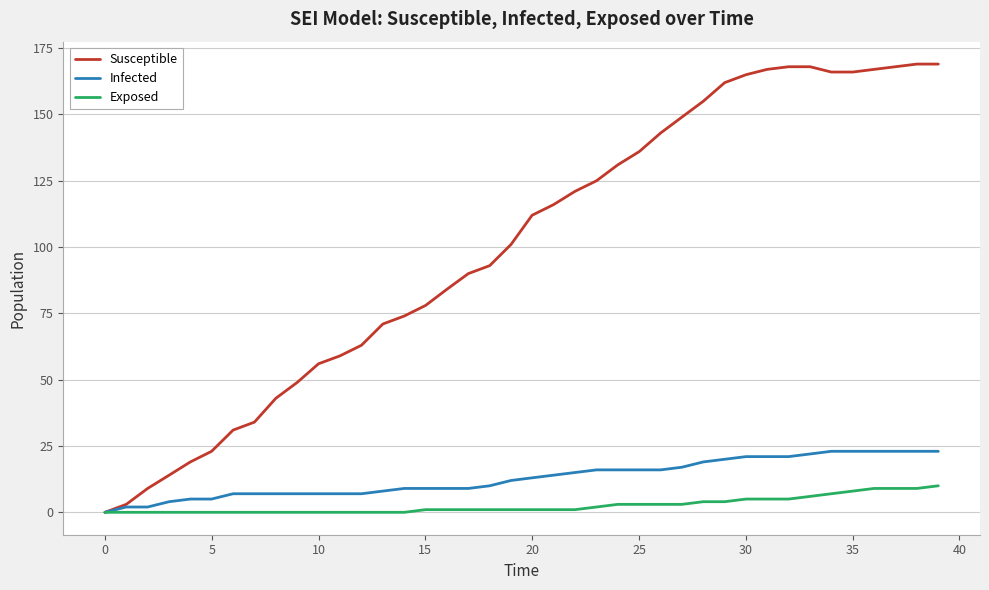

Rank the series by their maximum value, from highest to lowest.

Susceptible, Infected, Exposed